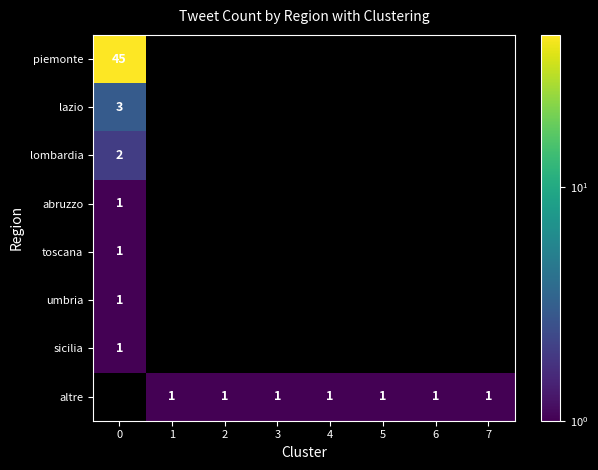

True or false: lazio has a value of 3 at 0.

True